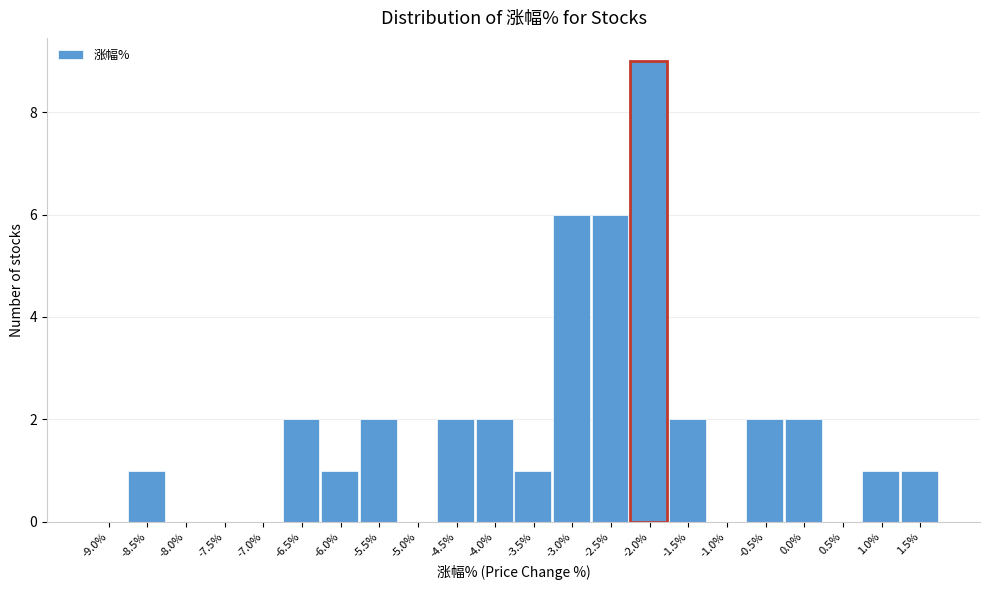

Reading left to right, extract all data points from this chart.

-9.0%=0	-8.5%=1	-8.0%=0	-7.5%=0	-7.0%=0	-6.5%=2	-6.0%=1	-5.5%=2	-5.0%=0	-4.5%=2	-4.0%=2	-3.5%=1	-3.0%=6	-2.5%=6	-2.0%=9	-1.5%=2	-1.0%=0	-0.5%=2	0.0%=2	0.5%=0	1.0%=1	1.5%=1